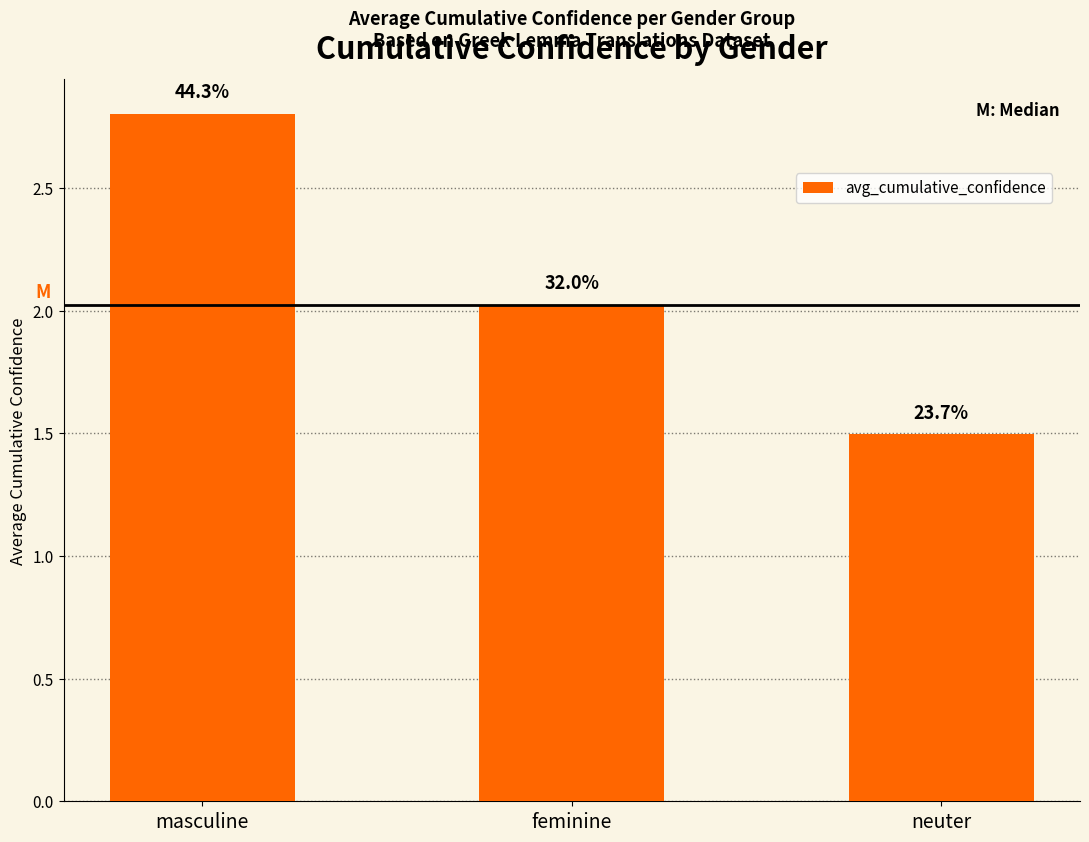

Reading right to left, list all the values displayed in this chart.

neuter=1.5	feminine=2.0	masculine=2.8